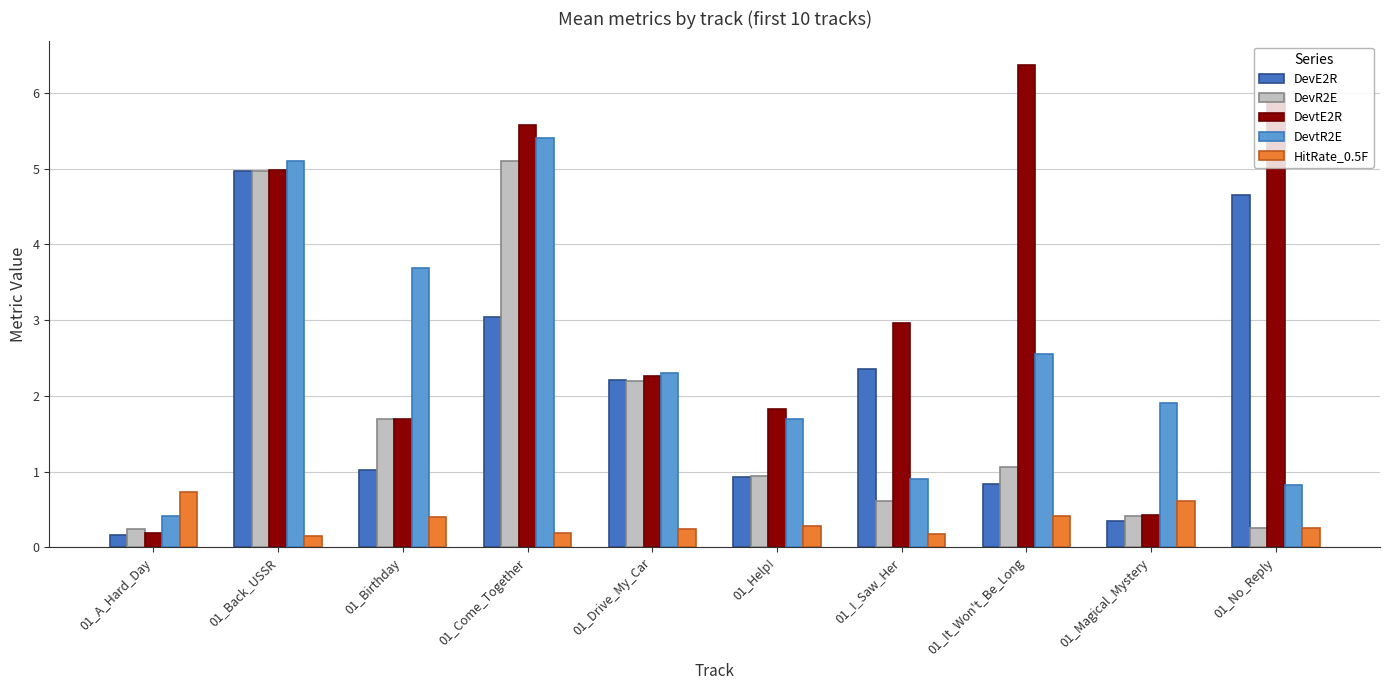

At which category is the sum across all series the highest?

01_Back_USSR